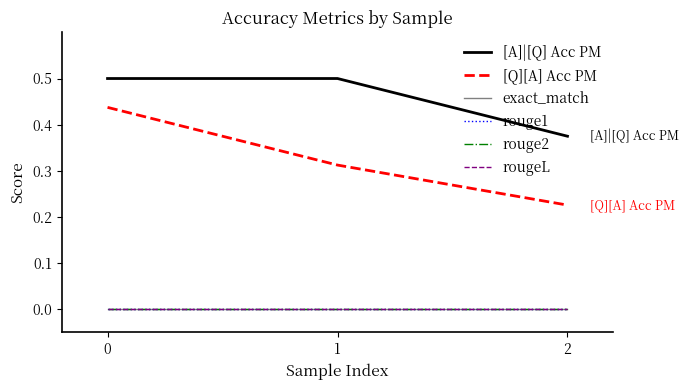

At how many categories does at least one series exceed 0?

3